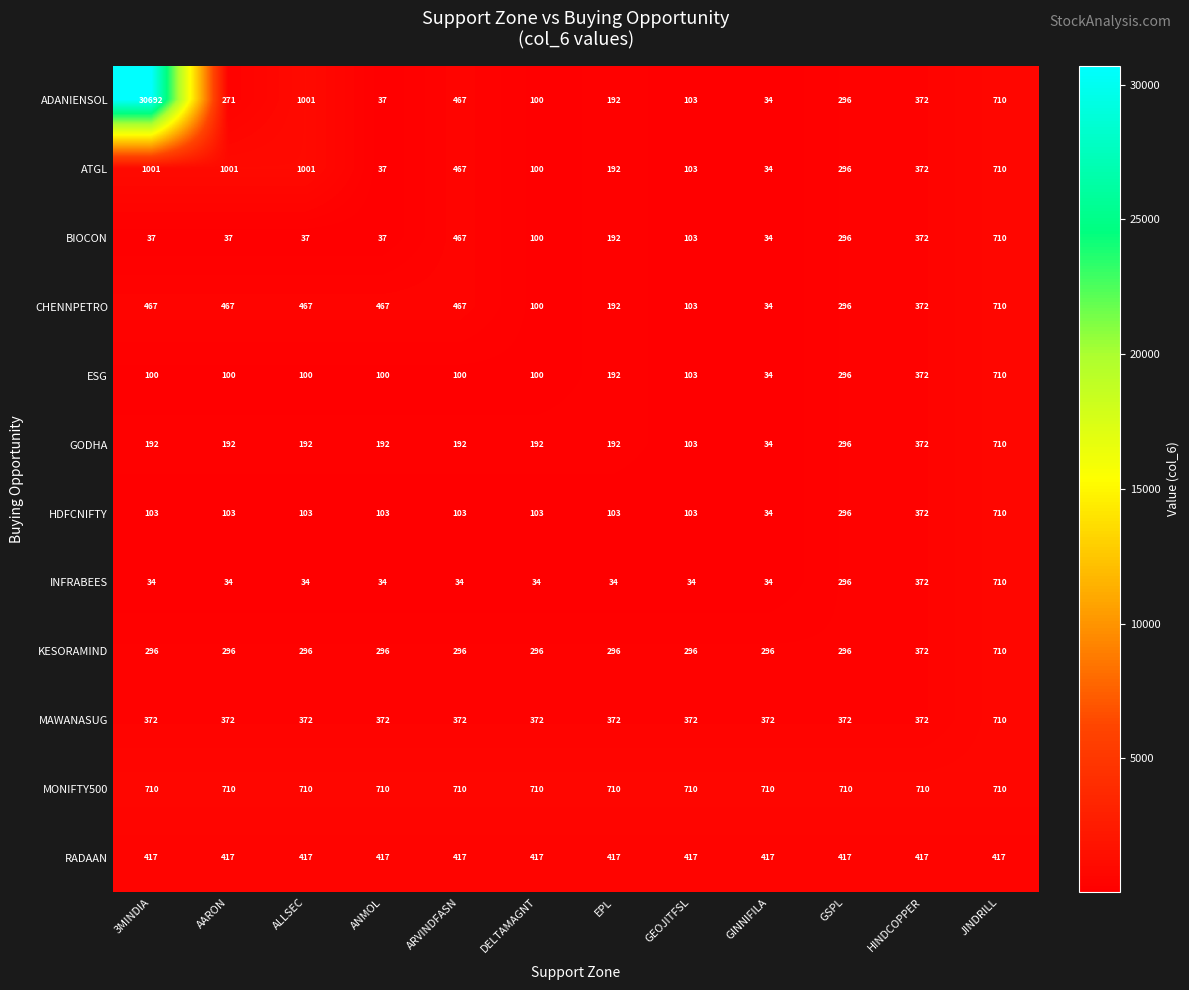

How many series are shown in this chart?

12